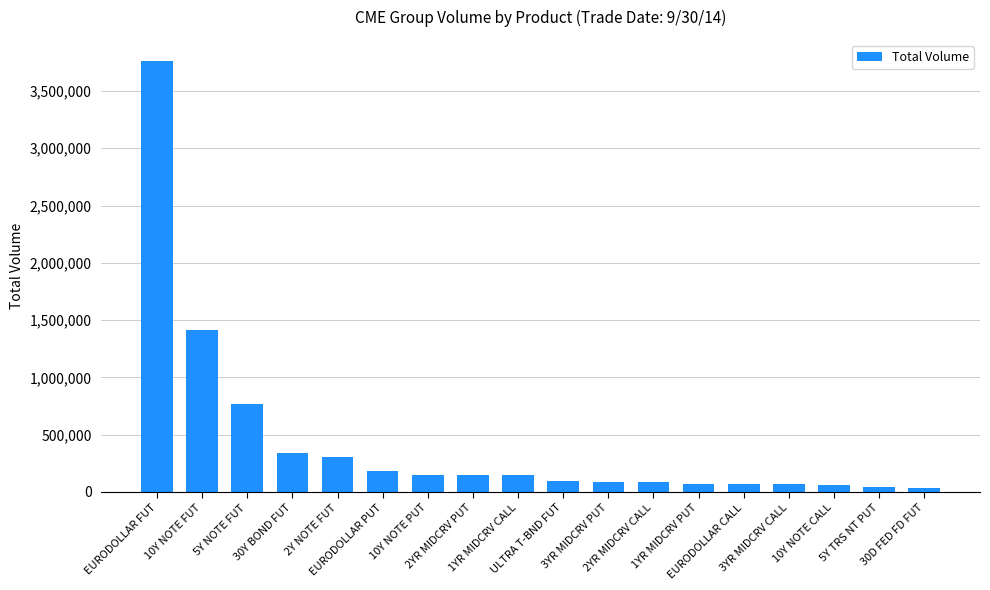

What is the difference between the maximum and second lowest values?

3711473